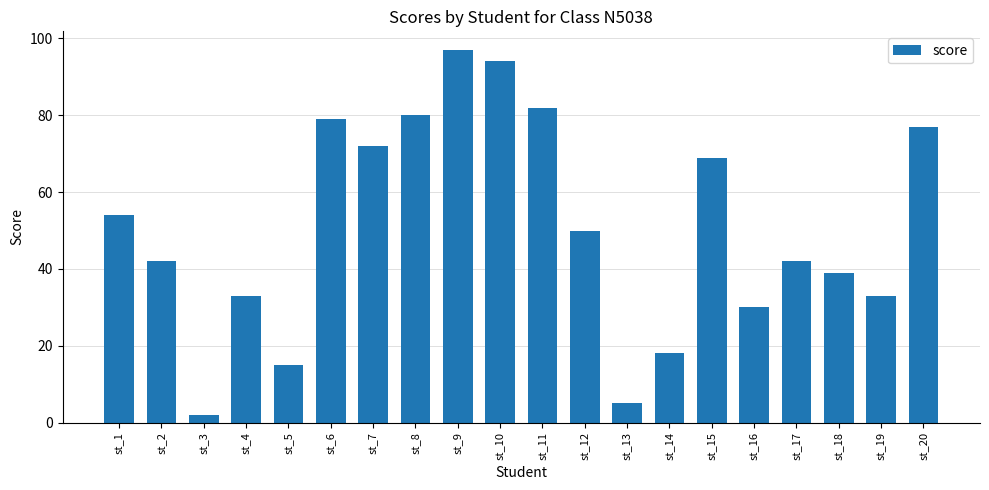

Are the bars grouped side by side (vs. stacked)?

No